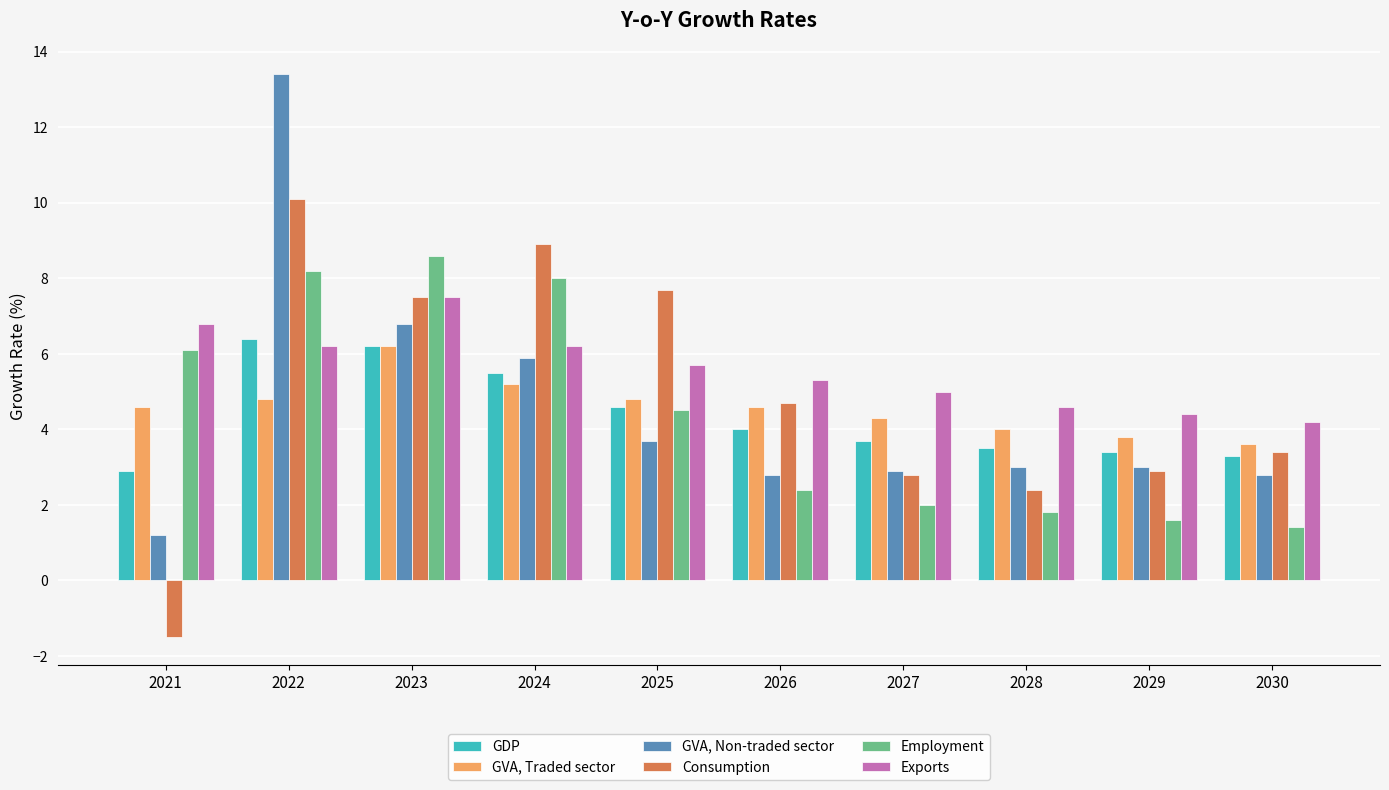

How many categories are shown in the chart?

10